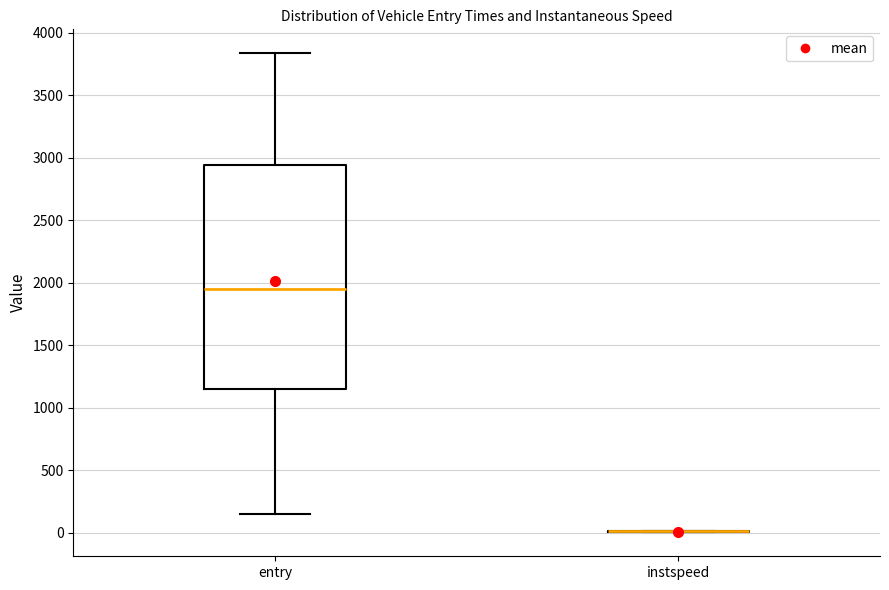

Reading left to right, transcribe this box plot: for each box, give where its median line is, the range the box spans, and where its two whiskers end, as read against the y-axis. The values are not printed on the chart, so give them approximately, as read against the axis.

entry: median 1950, box 1150 to 2950, whiskers 150 to 3850
instspeed: box collapsed to a line at 0, whiskers 0 to 0